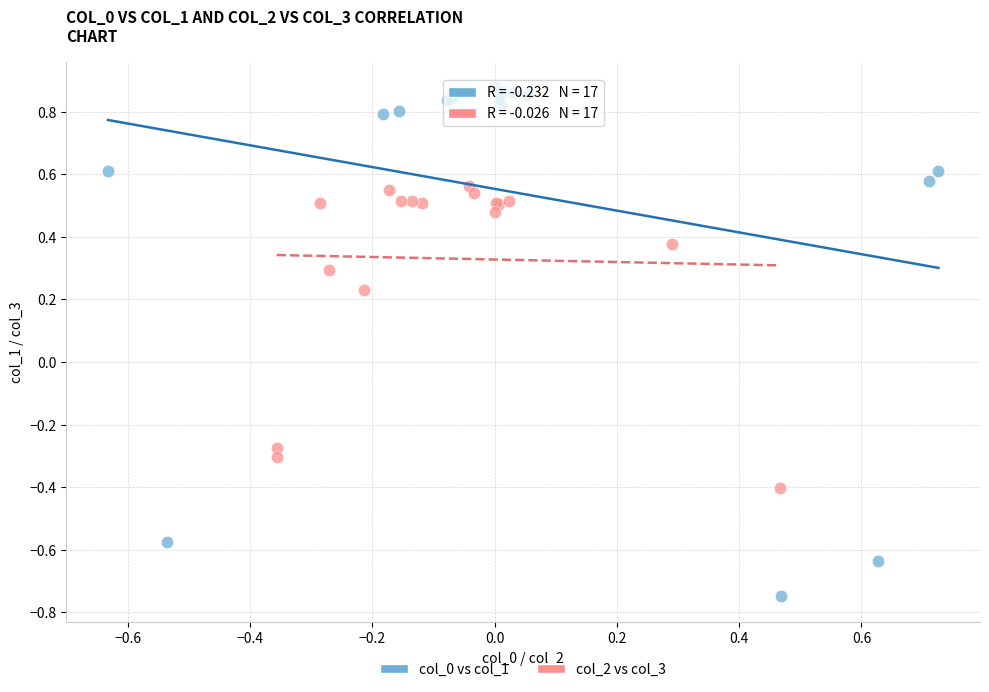

Which series reaches the maximum Y coordinate?

col_0 vs col_1